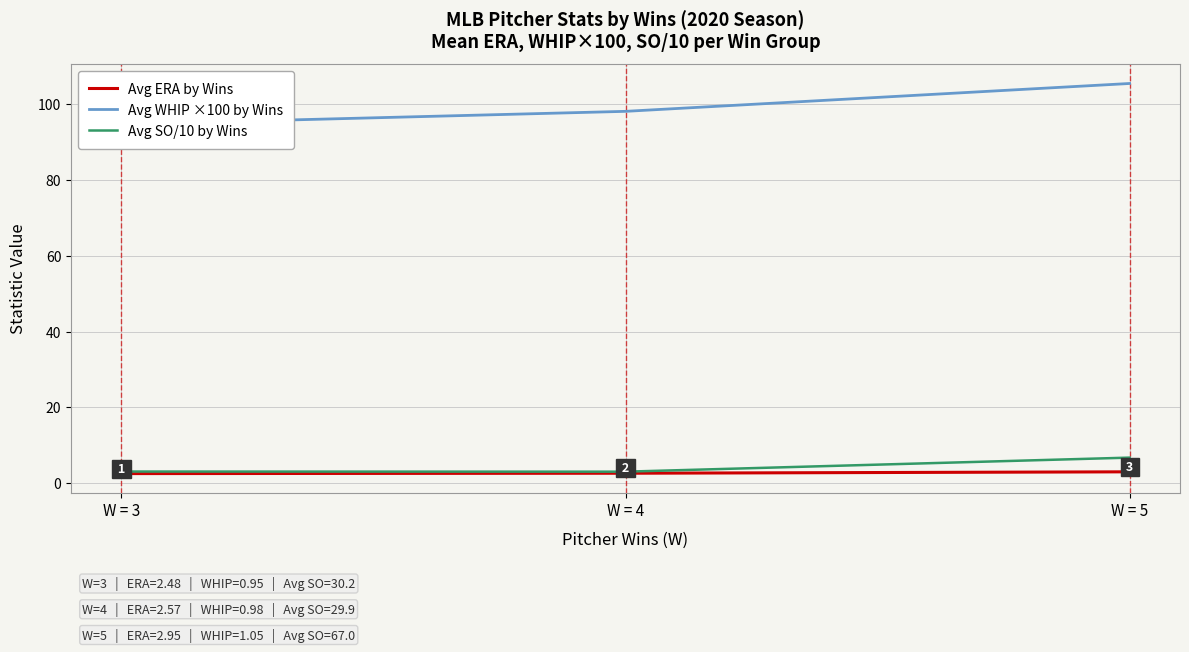

Which series has the largest range (max minus min)?

Avg WHIP ×100 by Wins